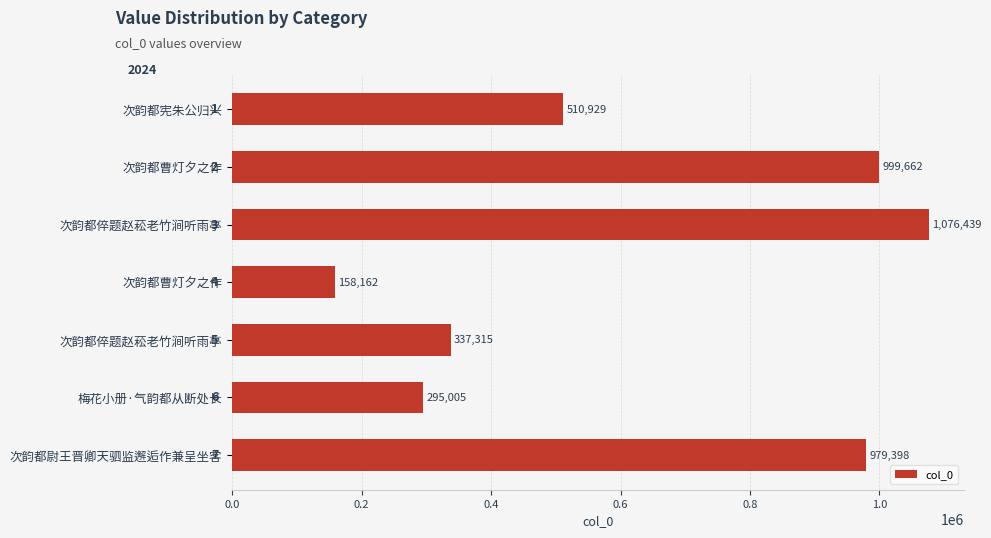

Are the bars horizontal?

Yes